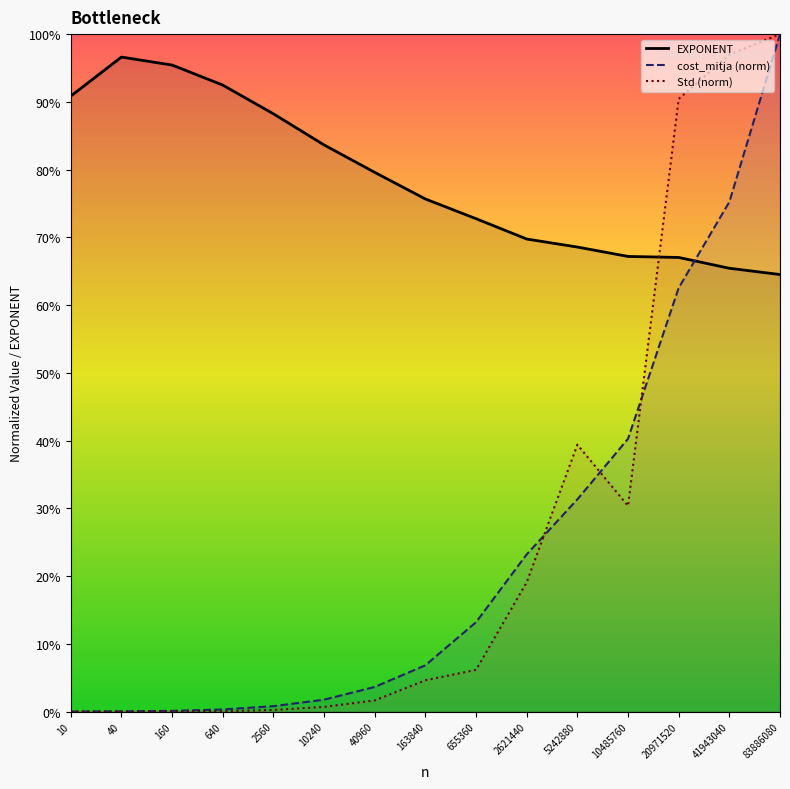

Which series ends up on top after the final intersection of EXPONENT and cost_mitja (norm)?

cost_mitja (norm)